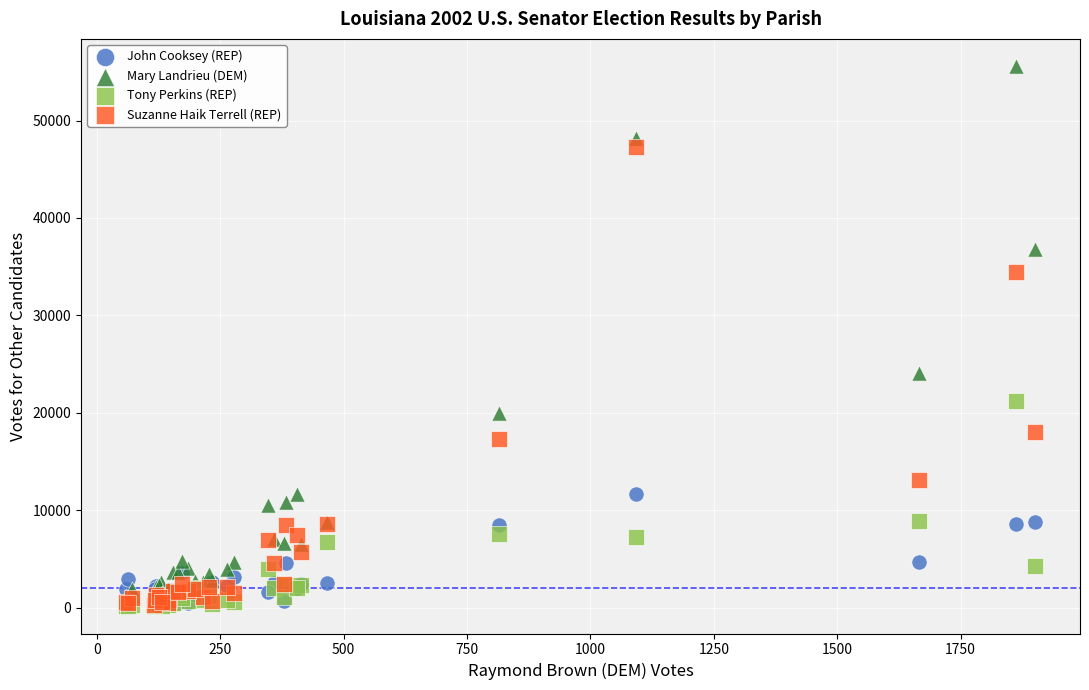

In the Mary Landrieu (DEM) series, what Y value is closest to 28301?

24073